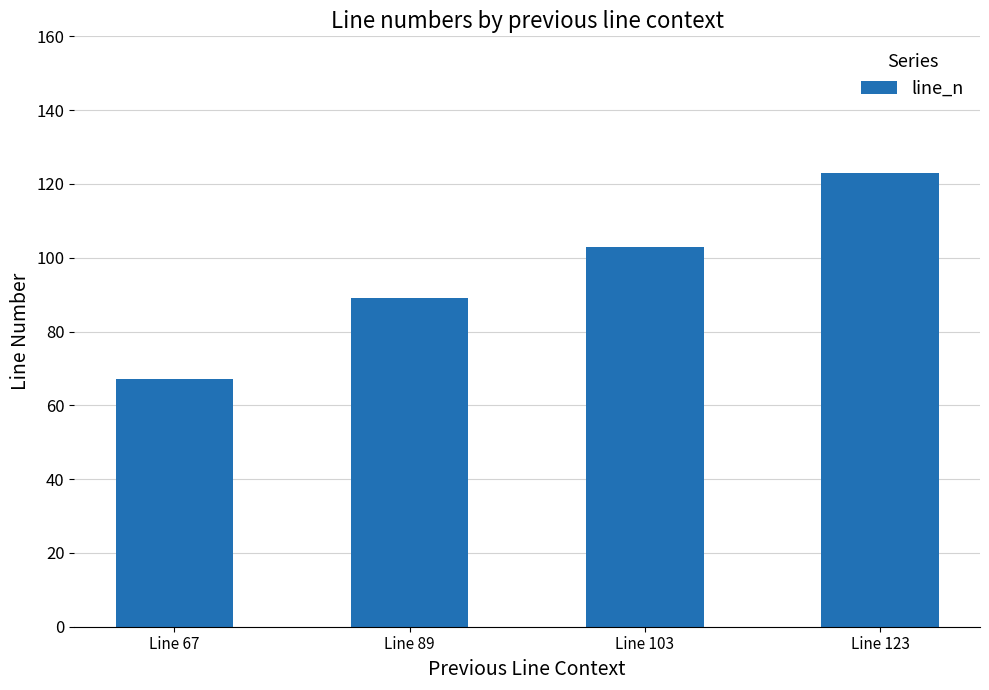

What is the difference between the second highest and second lowest values?

14